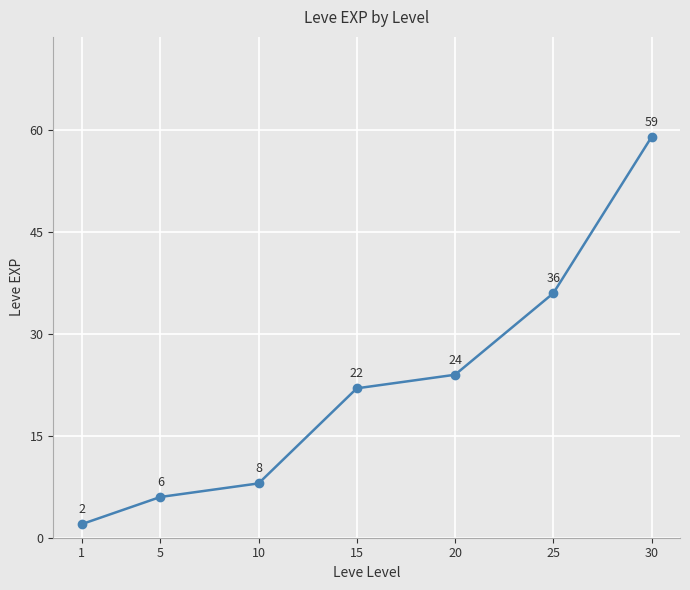

What is the change in value from 1 to 10?

+6